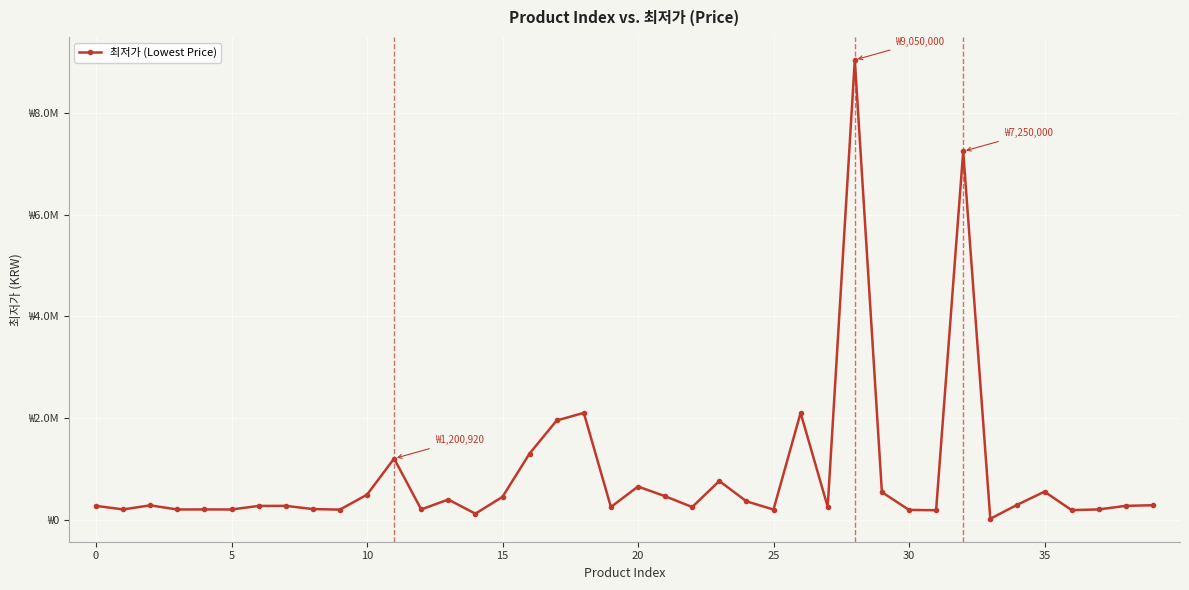

True or false: the data has more than 2 interior local peaks.

True